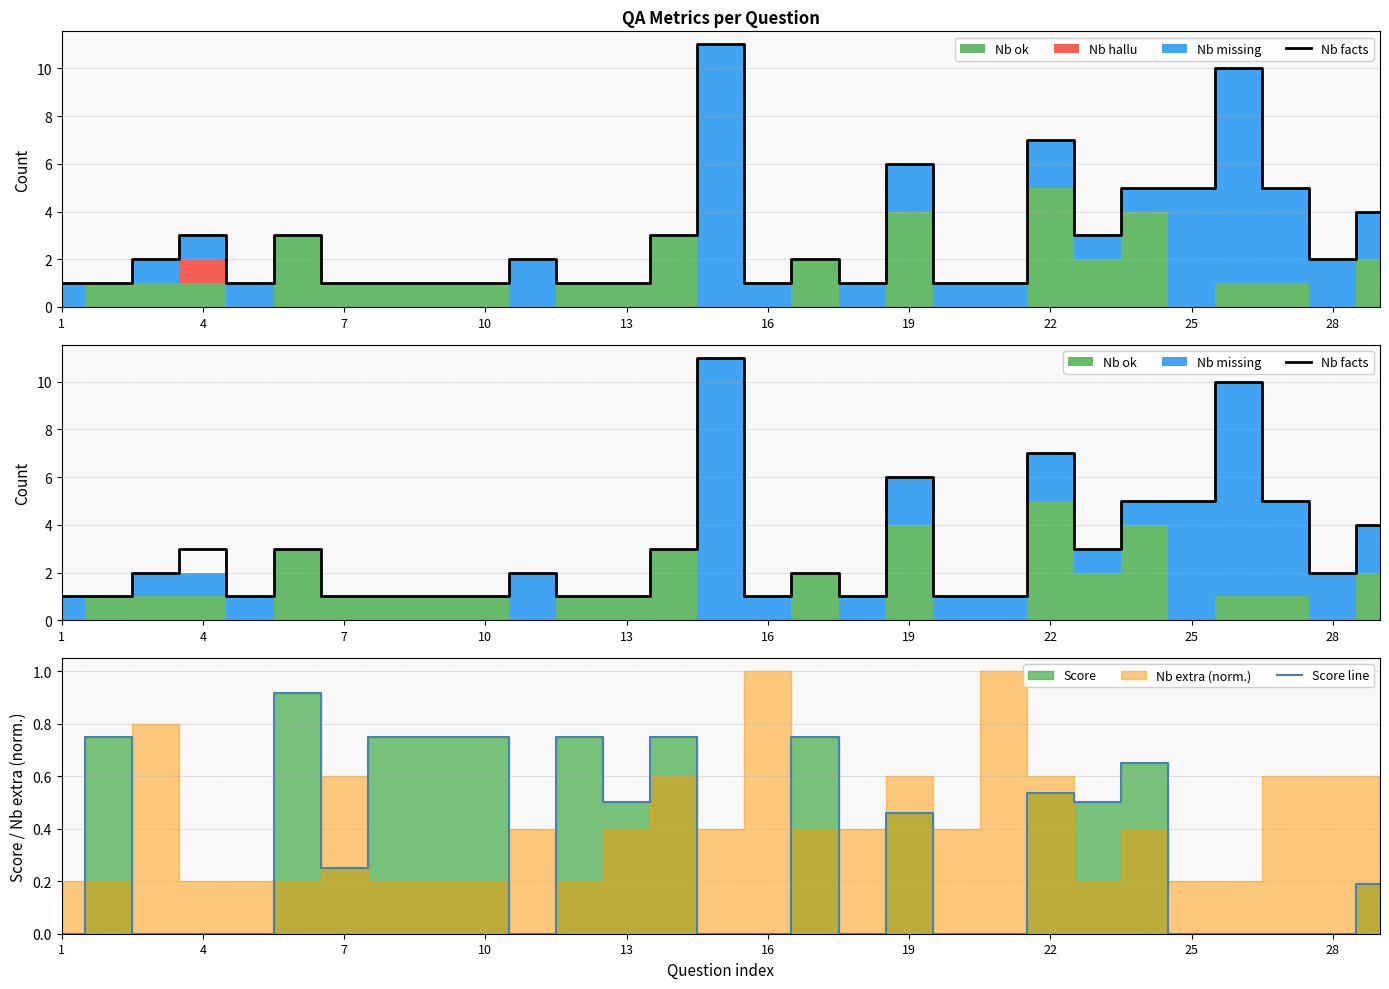

What is the difference between the maximum and minimum values in the Score line series?

0.9